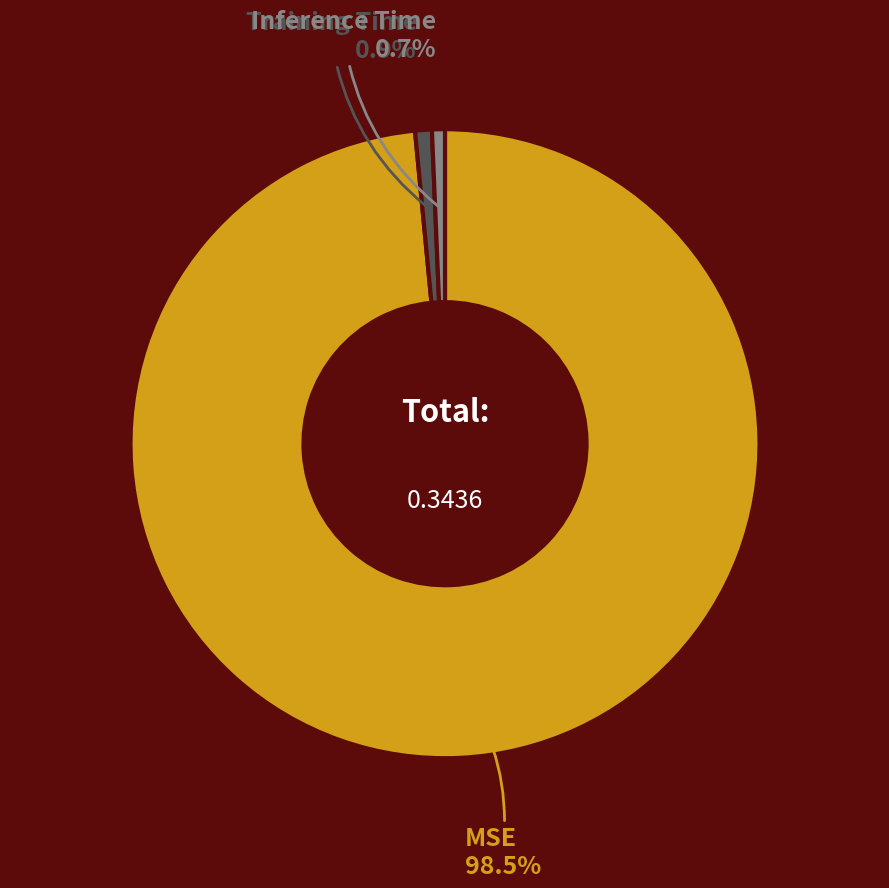

Is there a majority slice in this chart?

Yes